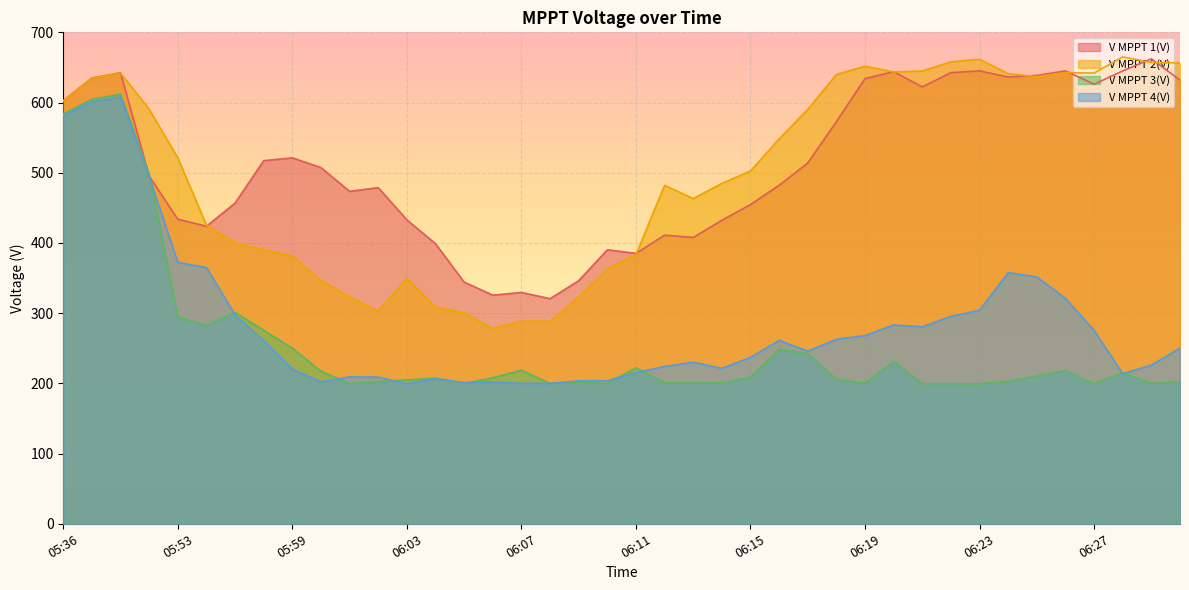

Where does the V MPPT 3(V) series first go above 207?

05:36